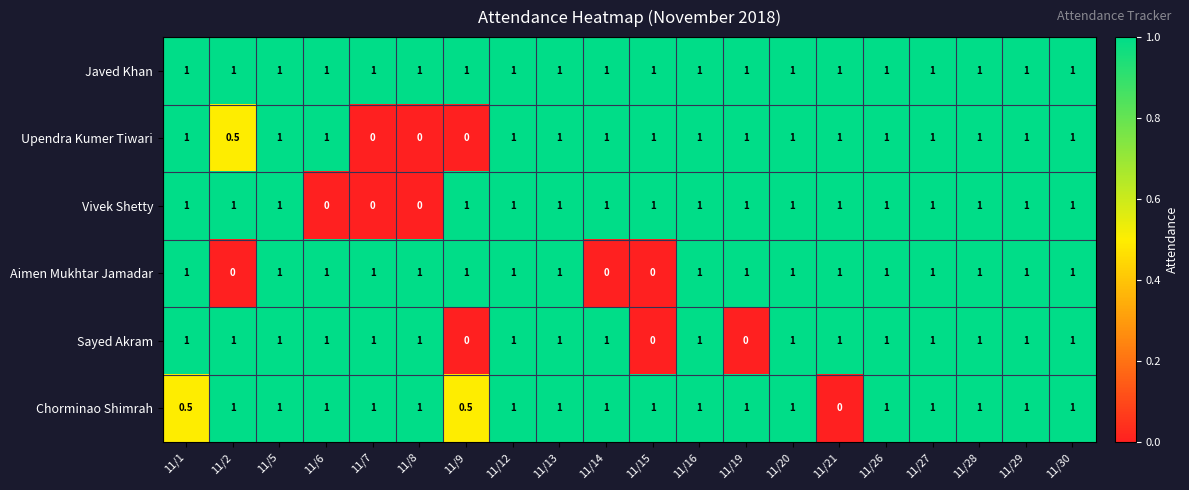

What is the maximum value shown in the chart?

1.0